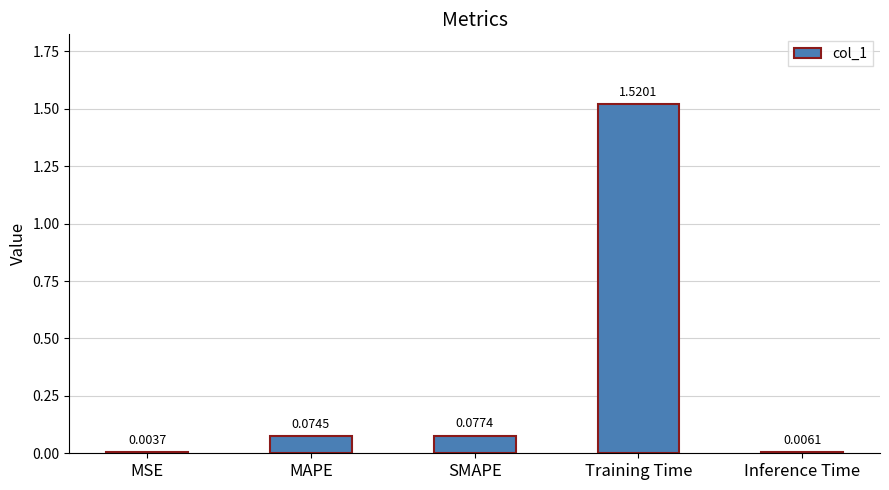

The chart shows a value of 2.3 at Training Time. True or false?

False